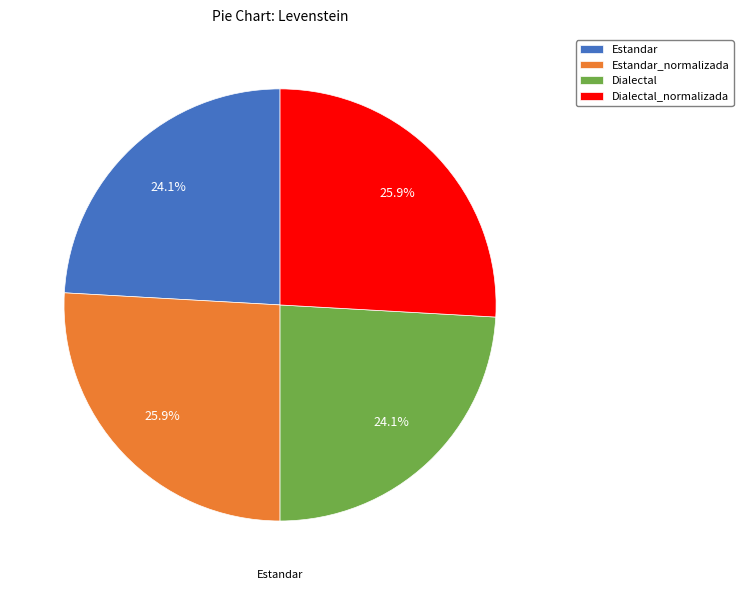

To the nearest percent, what is the combined percentage of Estandar_normalizada and Dialectal?

50%